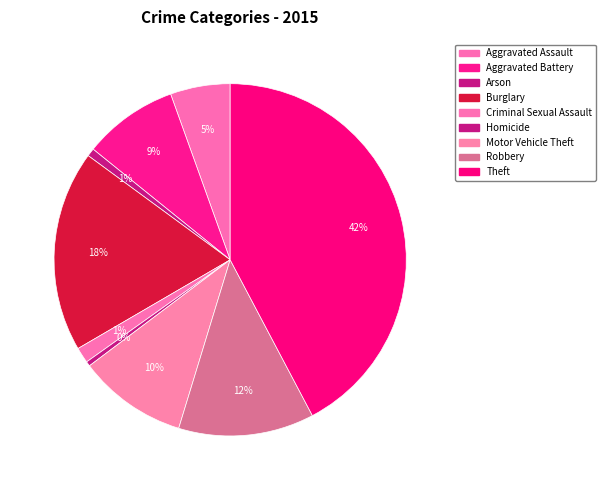

Count the number of slices in the pie.

9